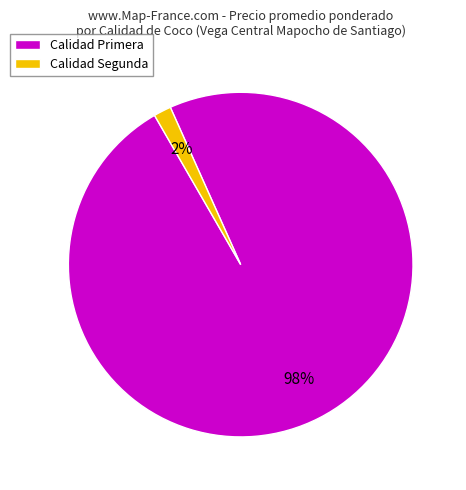

Is it true that Calidad Segunda is 2% of the pie?

True